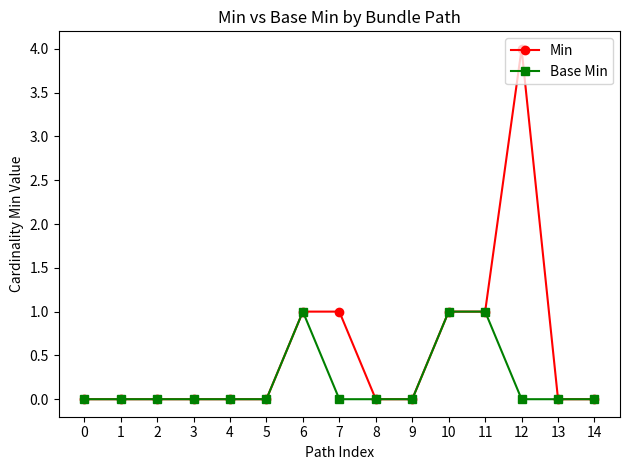

What are all the series names shown in the legend?

Min, Base Min